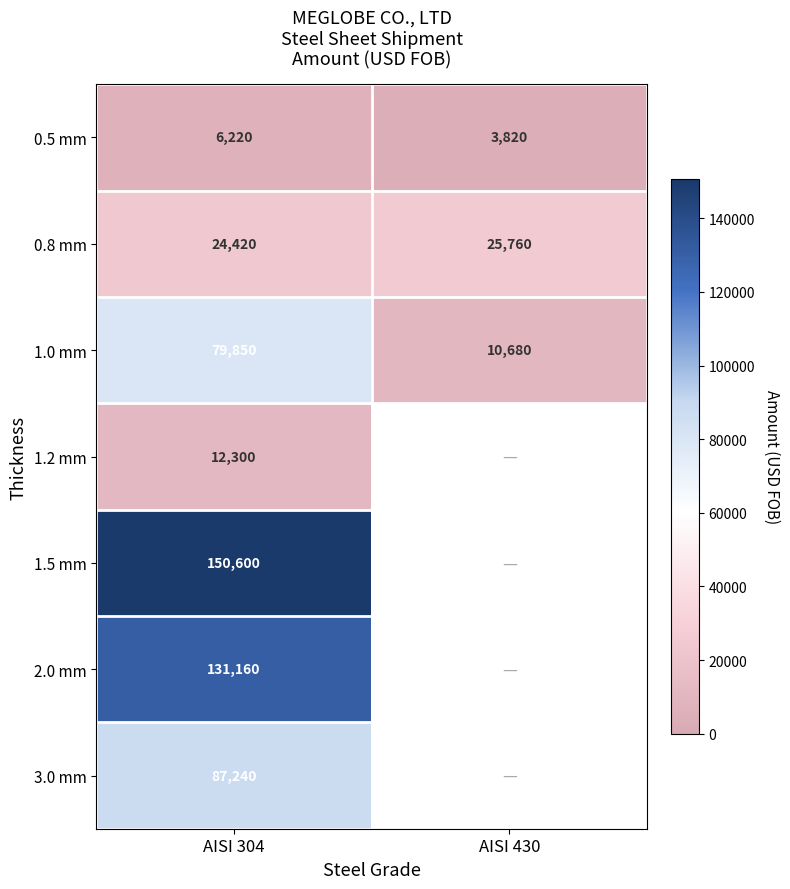

What is the average value of the 0.5 mm series?

5020